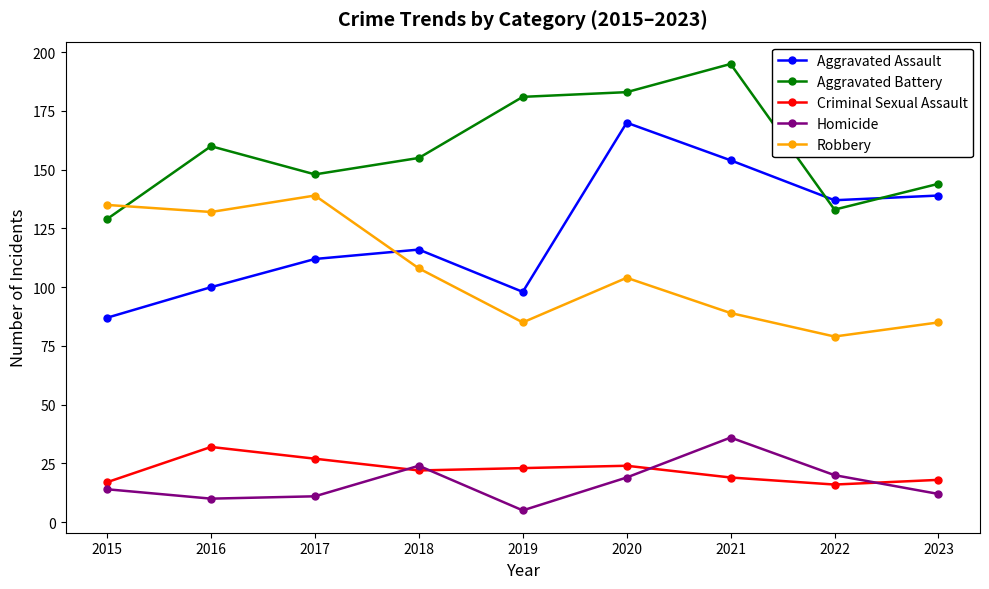

What is the highest value of the Homicide series?

36